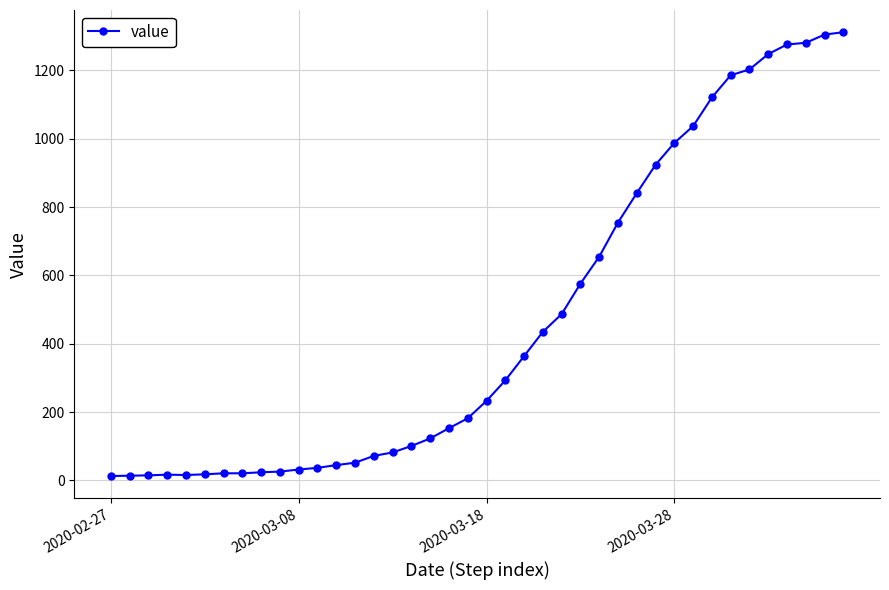

Does the chart have visible grid lines?

Yes